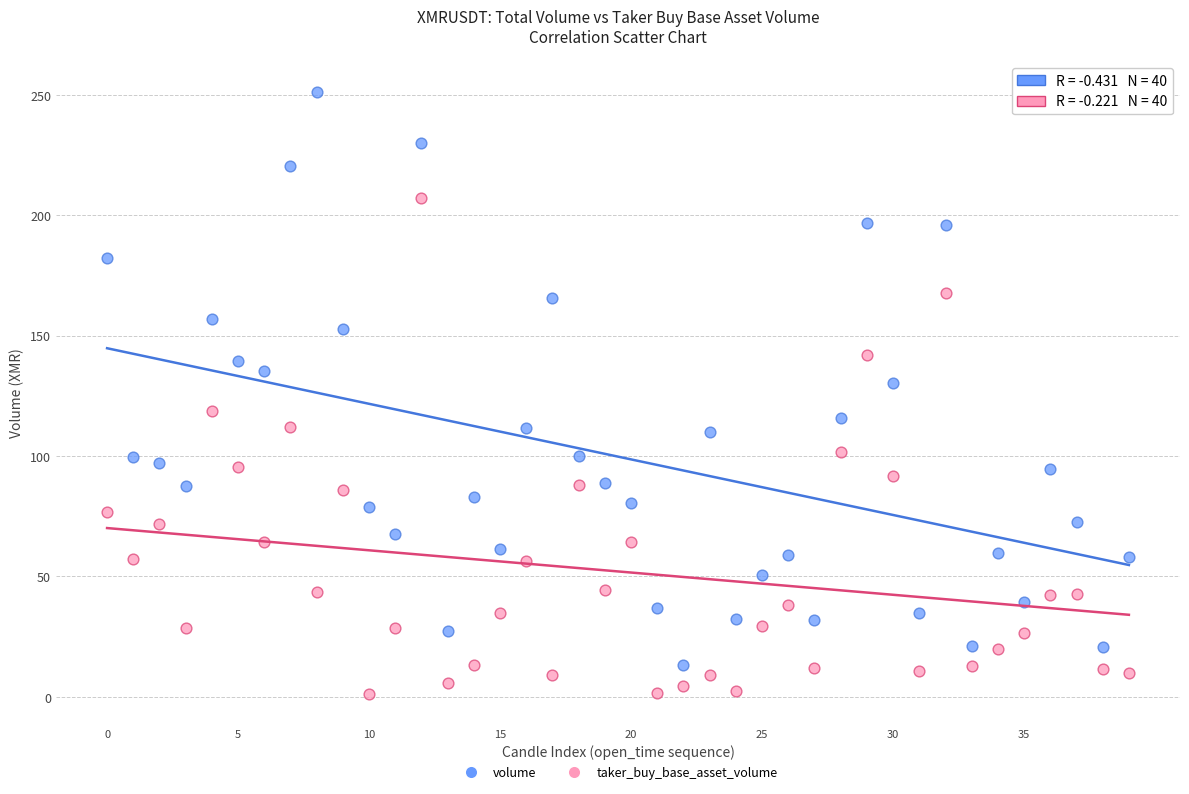

Across all series, what Y value is closest to 126?

130.3